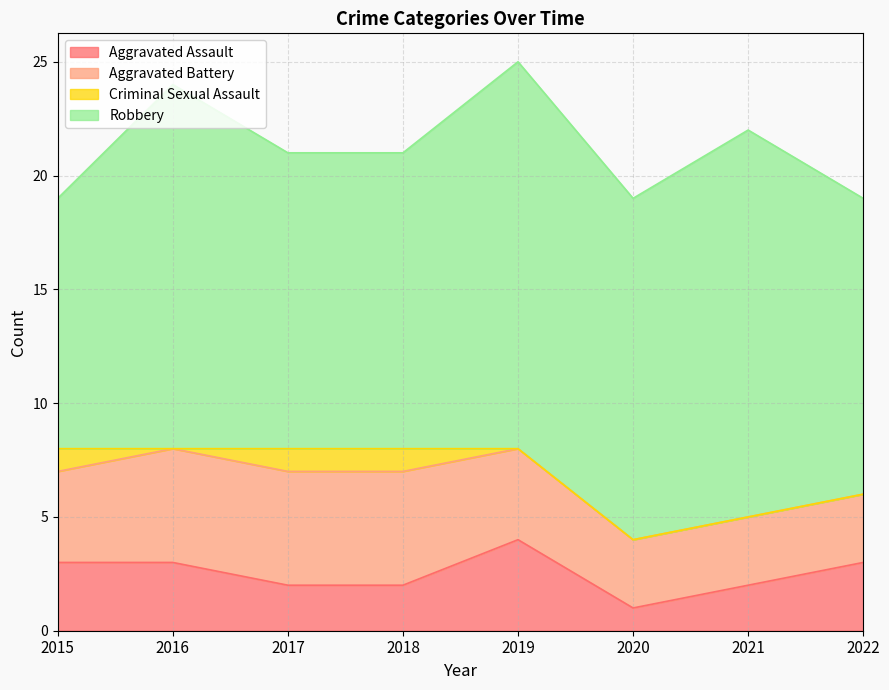

Which series has the largest total across all categories?

Robbery